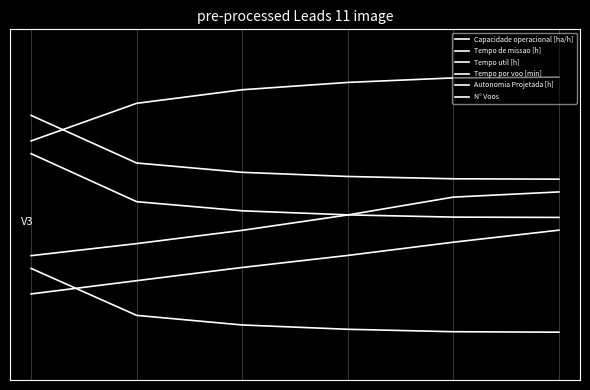

Does the chart have visible grid lines?

No